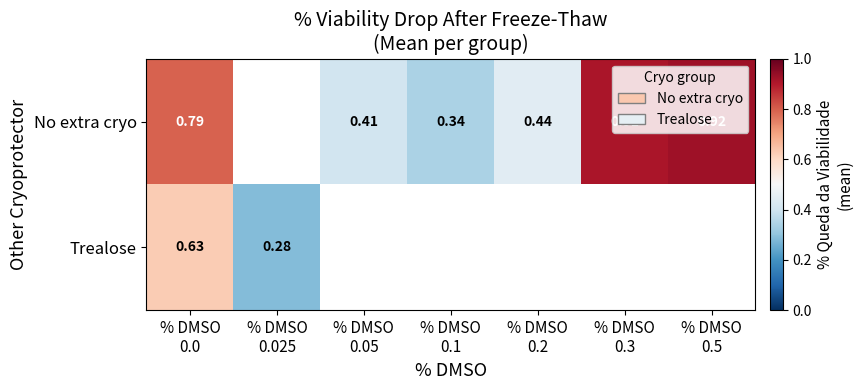

At which category is the sum across all series the highest?

% DMSO
0.0